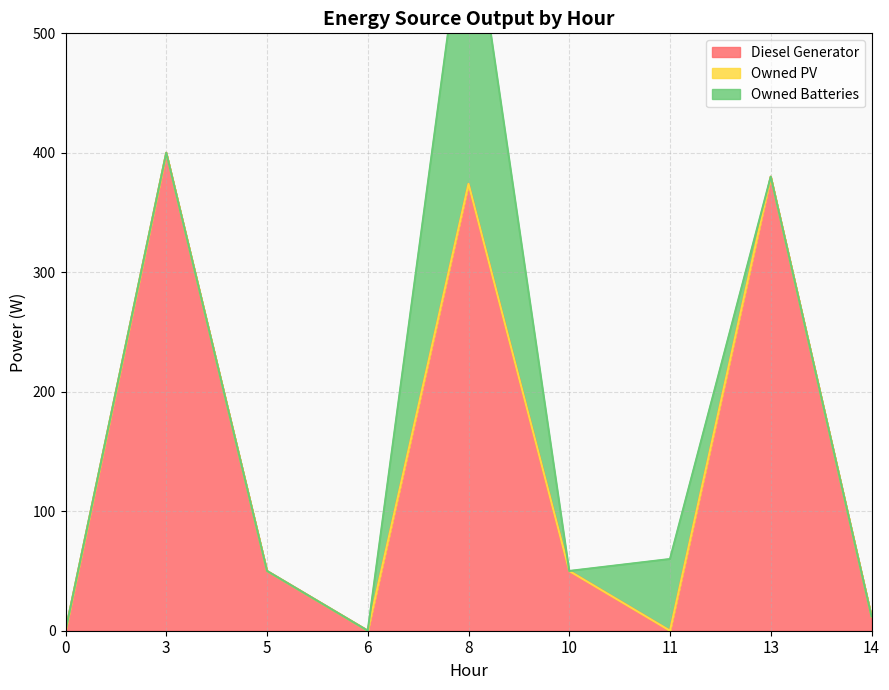

How many data points in Diesel Generator are less than 50?

4